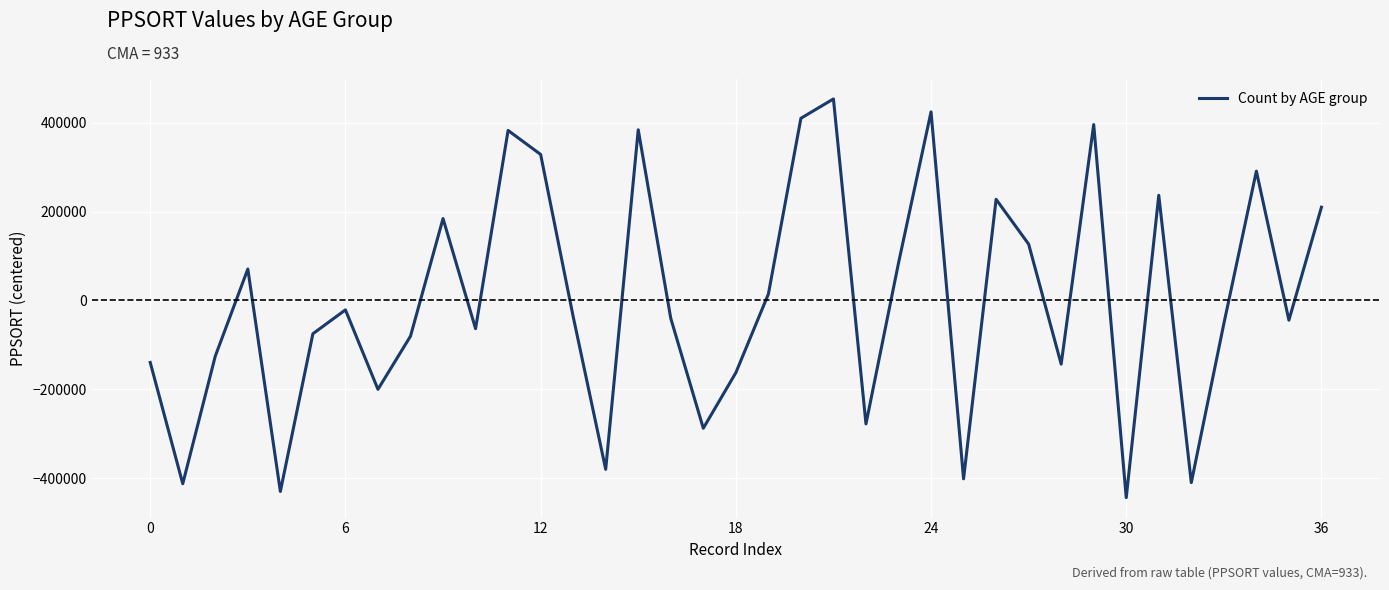

What is the maximum value shown in the chart?

453644.5